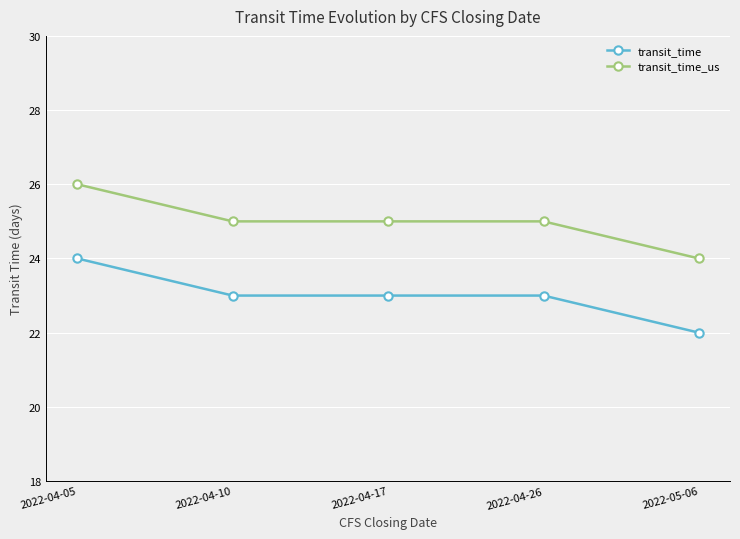

Is this an area chart (filled region under the line)?

No